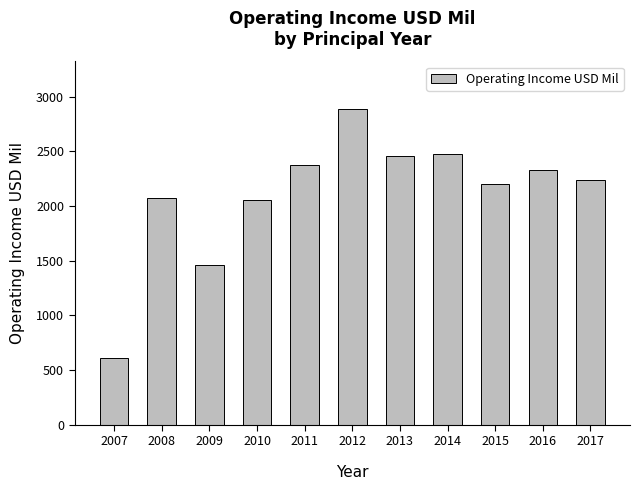

What is the sum of the values at 2011 and 2014?

4849